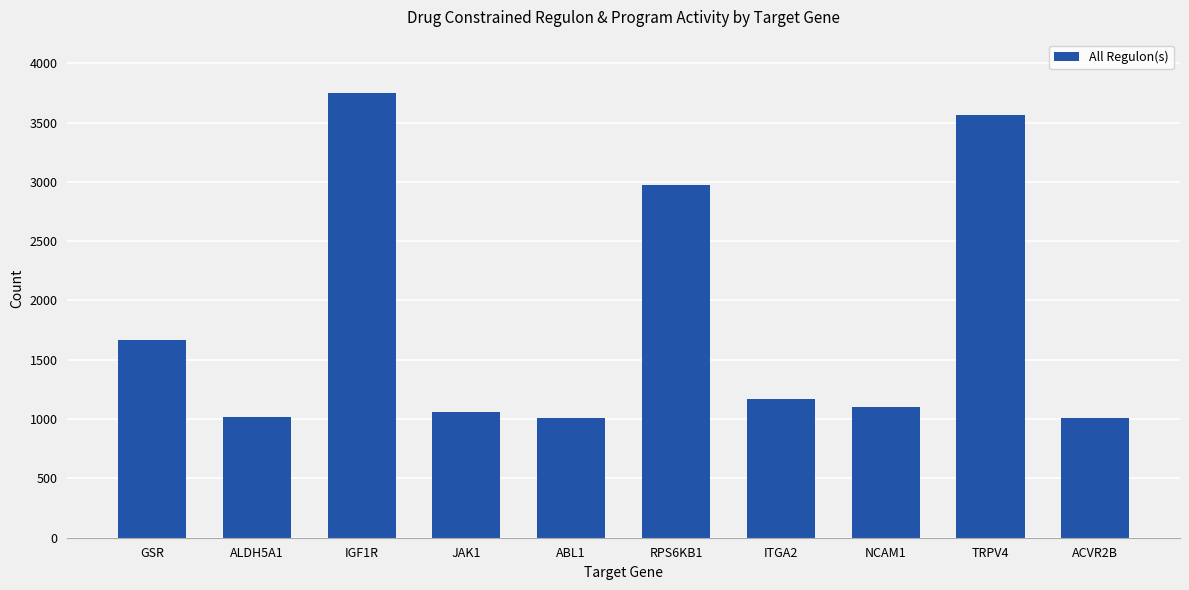

Is it true that the value at RPS6KB1 is 2977?

True